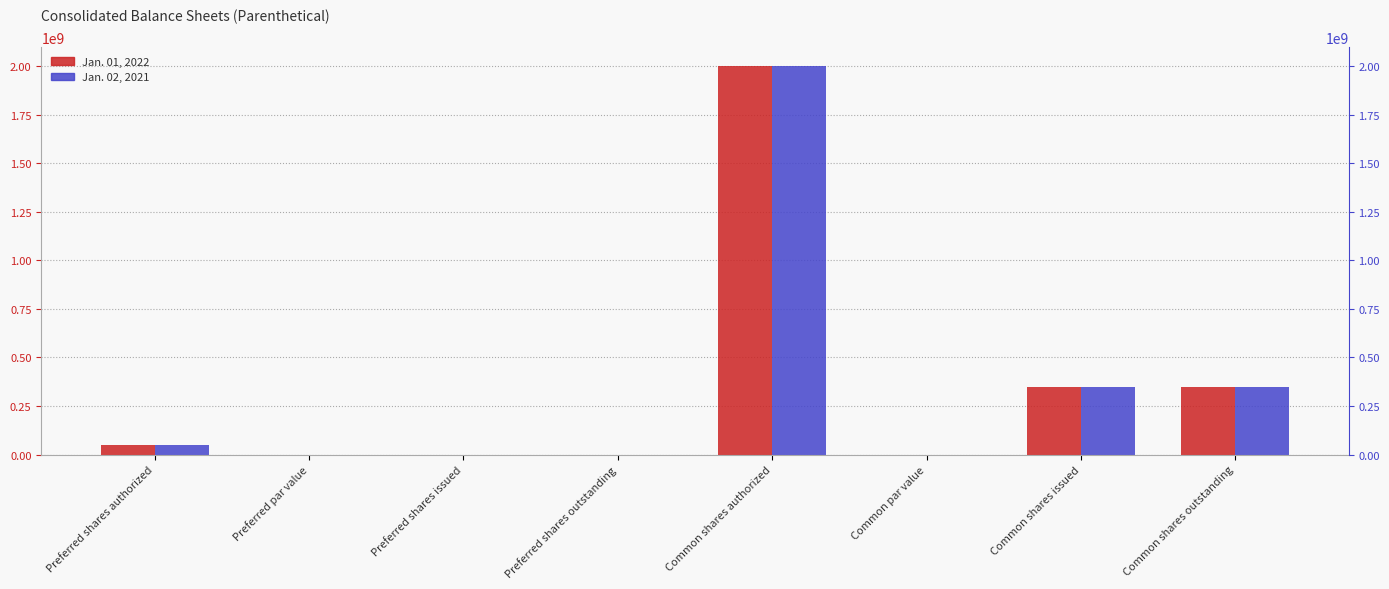

Reading left to right, extract all data points from this chart.

Jan. 01, 2022: 50000000.0	0.0	0.0	0.0	2000000000.0	0.0	349903253.0	349903253.0
Jan. 02, 2021: 50000000.0	0.0	0.0	0.0	2000000000.0	0.0	348802220.0	348802220.0